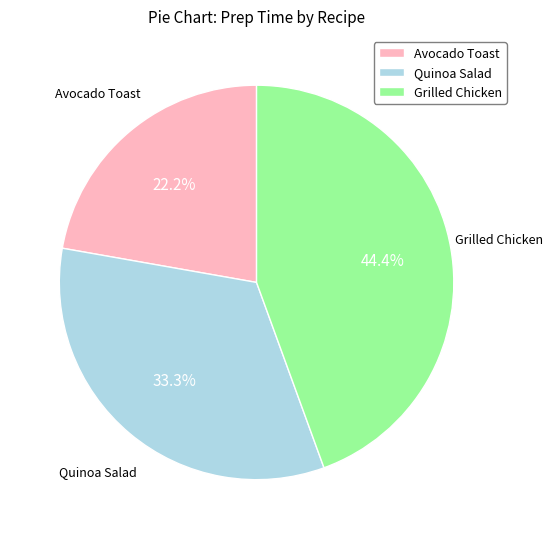

What is the smallest slice in the pie chart?

Avocado Toast